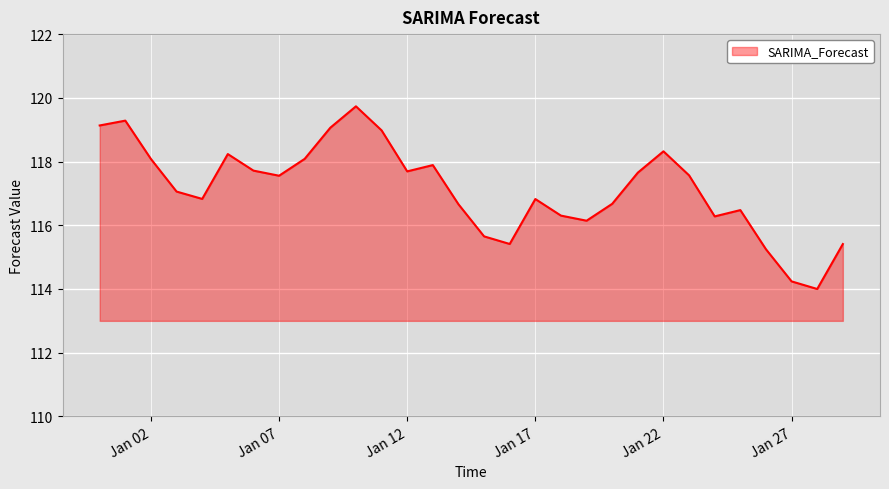

What is the greatest value displayed?

119.7